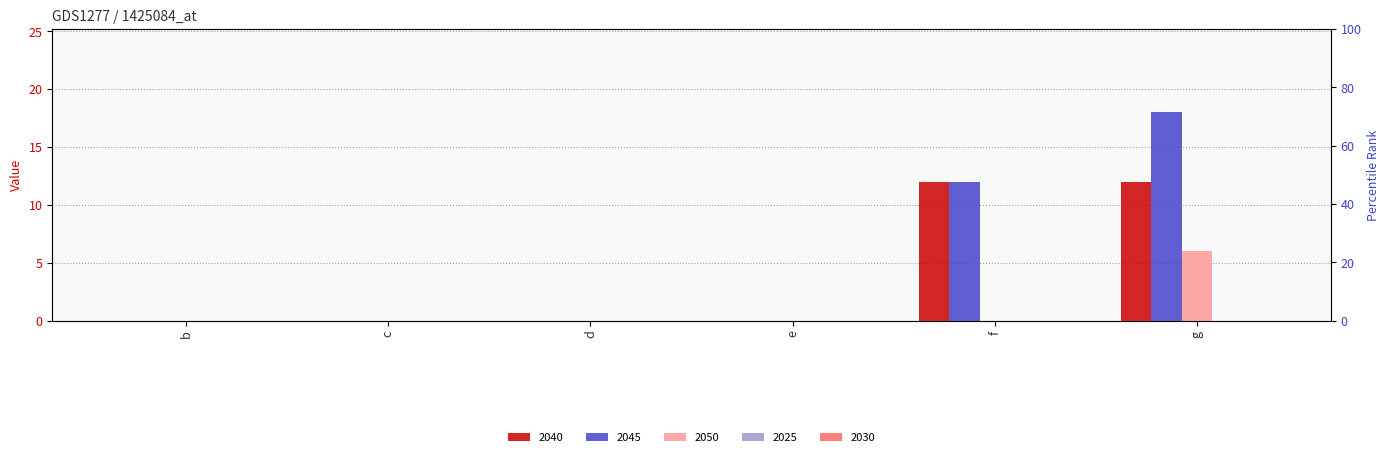

Rank the series by their maximum value, from lowest to highest.

2050, 2040, 2045